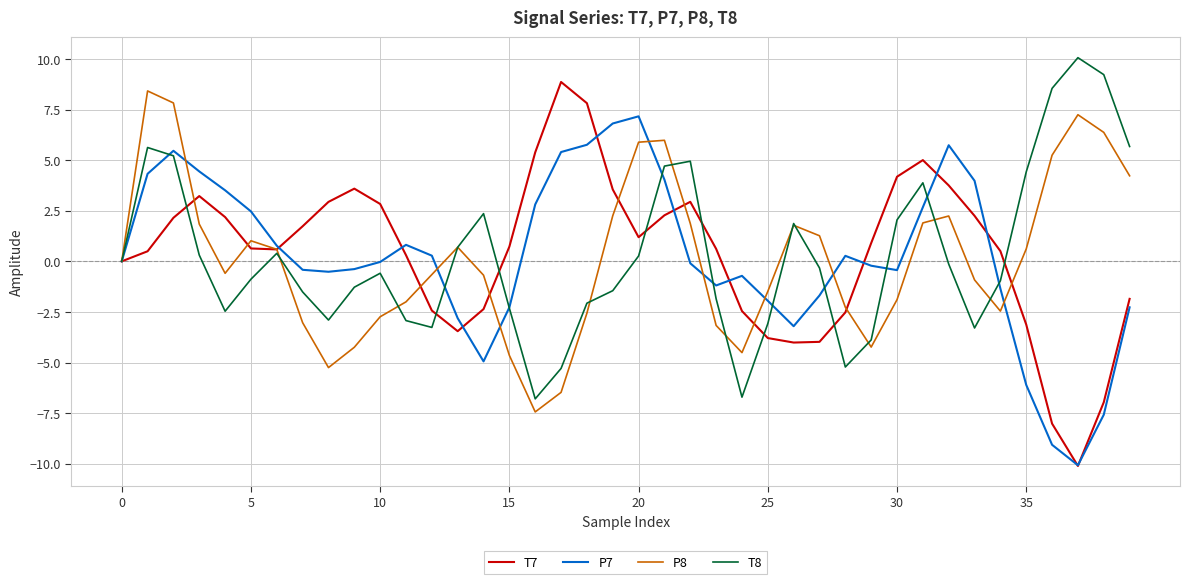

Which series has the widest spread of values?

T7